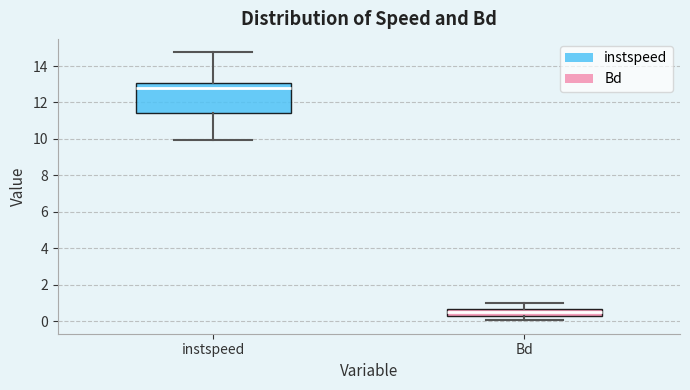

Which box is the tallest, from its lower edge to its upper edge?

instspeed